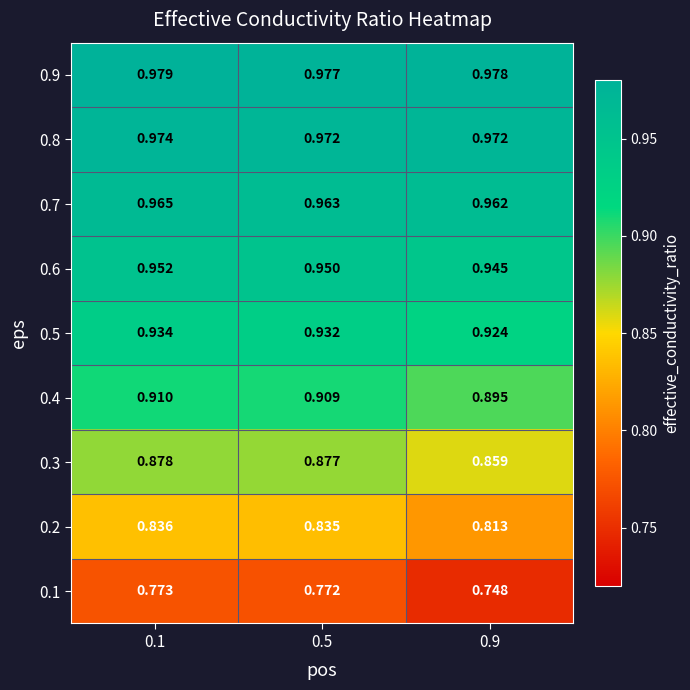

How many series are shown in this chart?

9